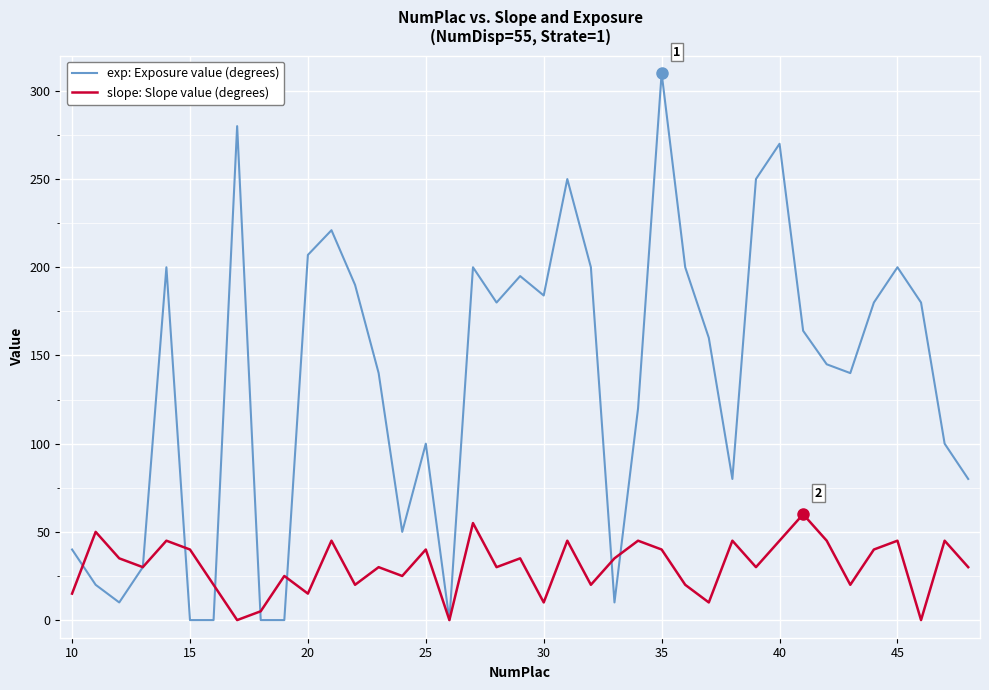

True or false: exp: Exposure value (degrees) has more than 1 points higher than both neighbors.

True